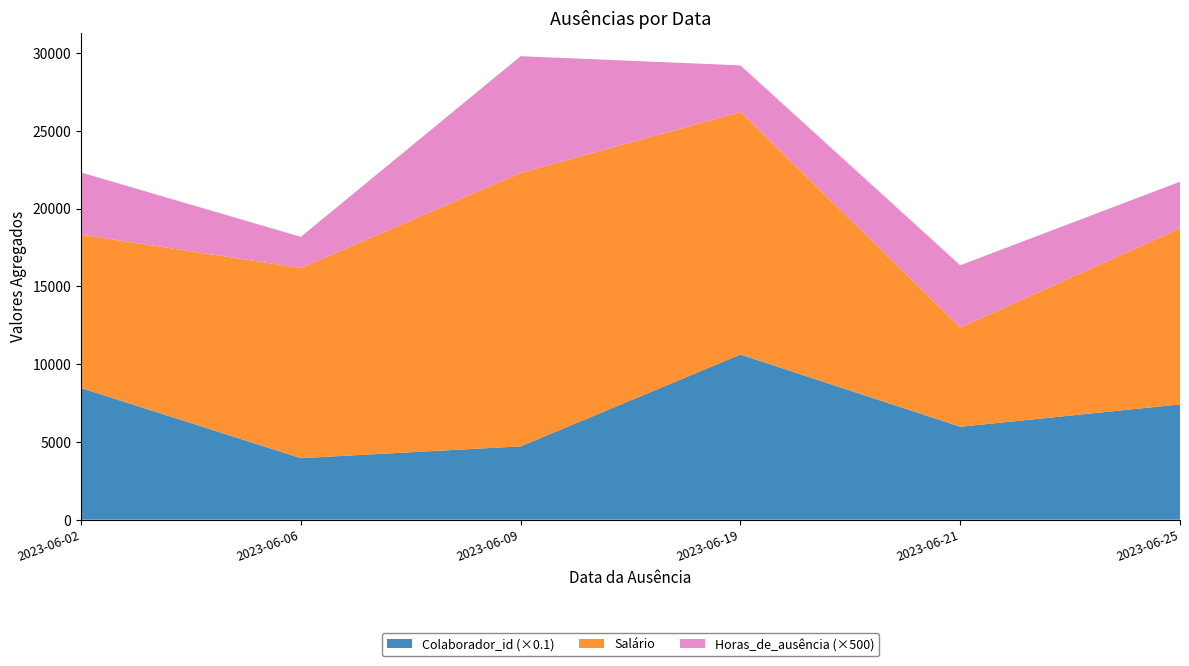

Reading left to right, what are the values for Colaborador_id (×0.1)?

2023-06-02=8461.7	2023-06-06=3956.5	2023-06-09=4713.4	2023-06-19=10617.4	2023-06-21=5974.0	2023-06-25=7410.5